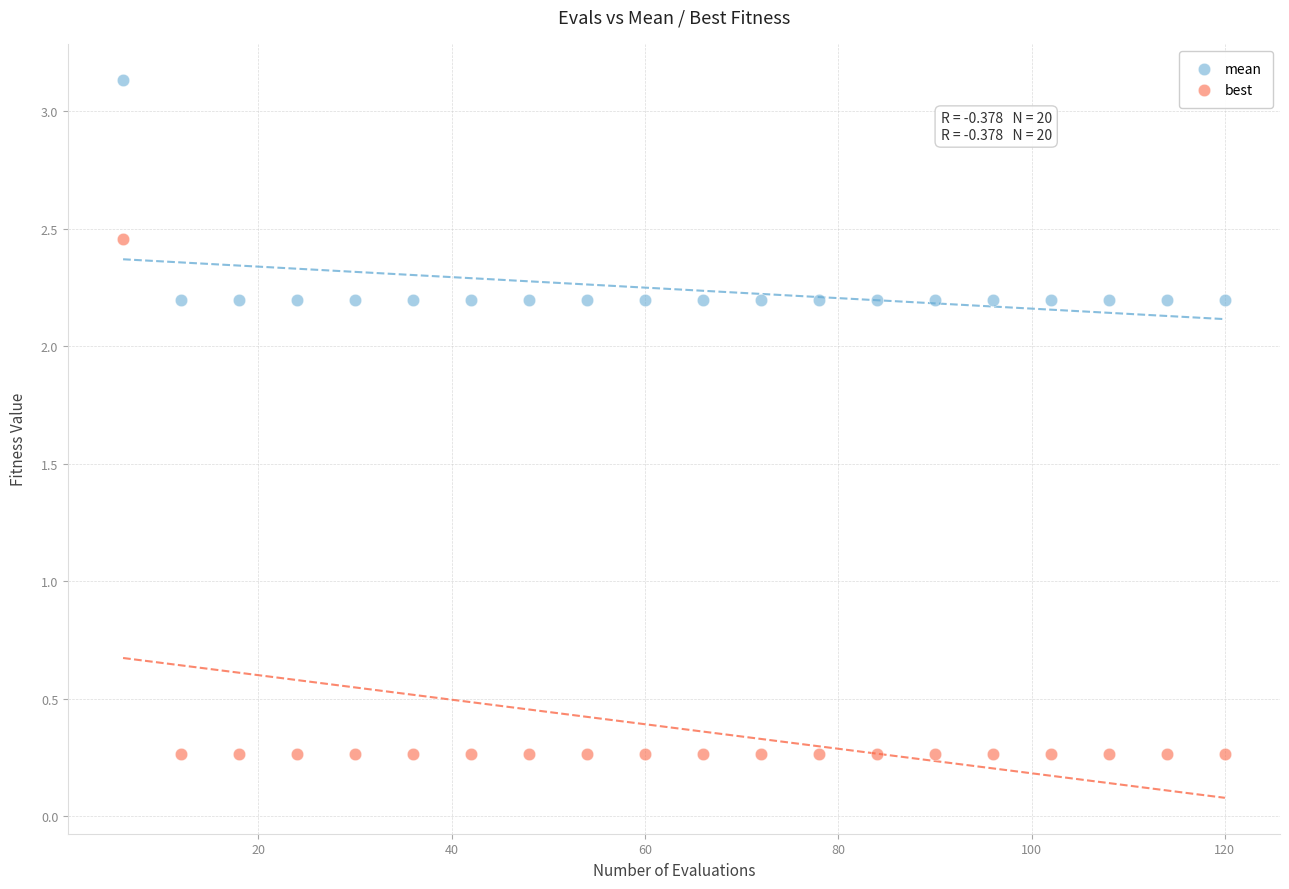

Which series has the widest spread of Y values?

best